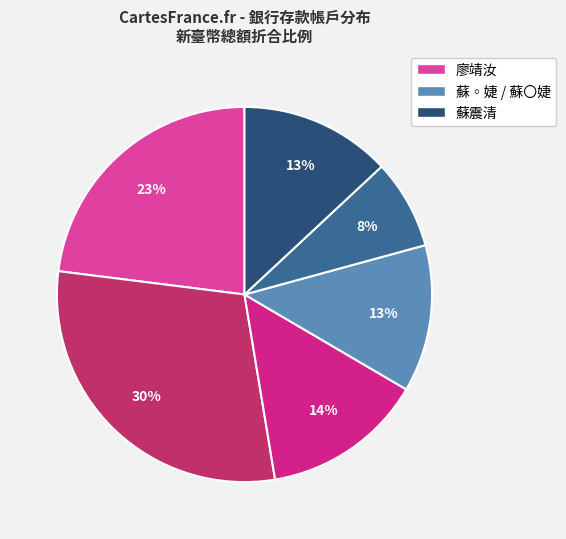

To the nearest percent, what is the difference between the largest and smallest slice percentages?

22%